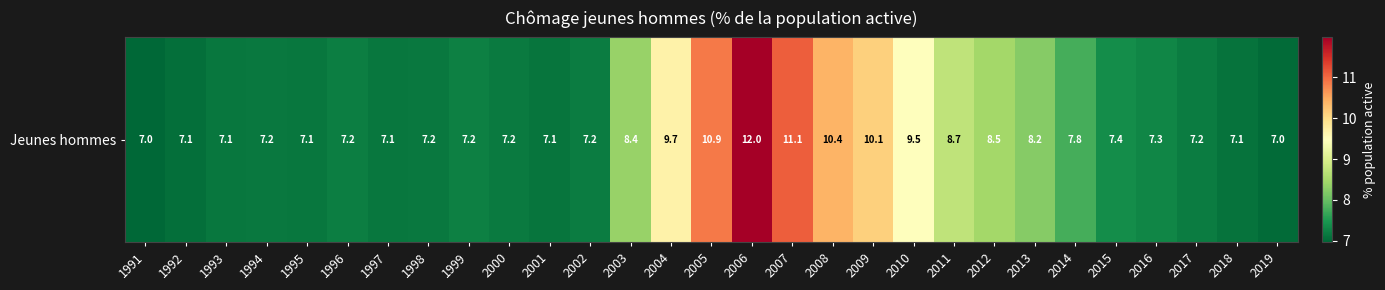

What is the average value?

8.2